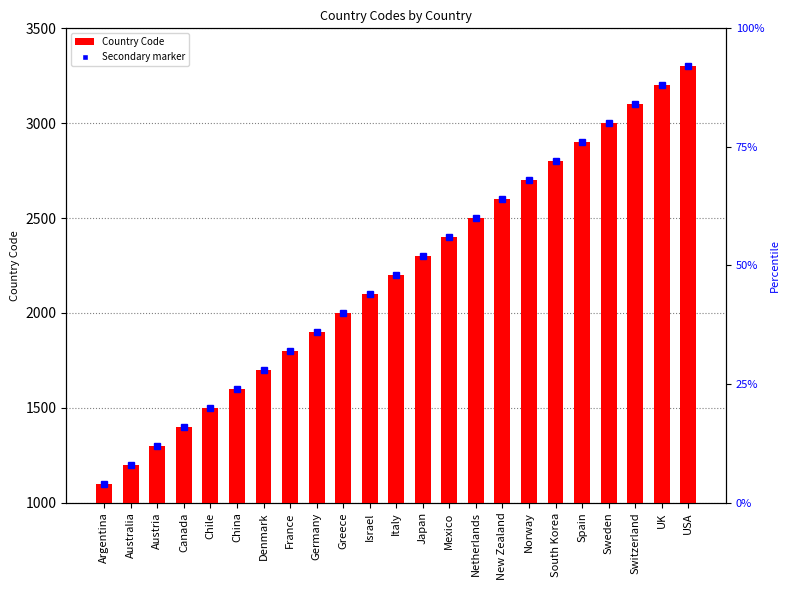

The value at Australia is 1942. True or false?

False